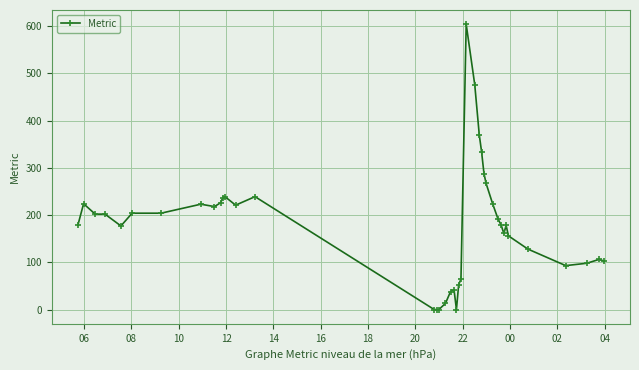

What is the maximum value shown in the chart?

604